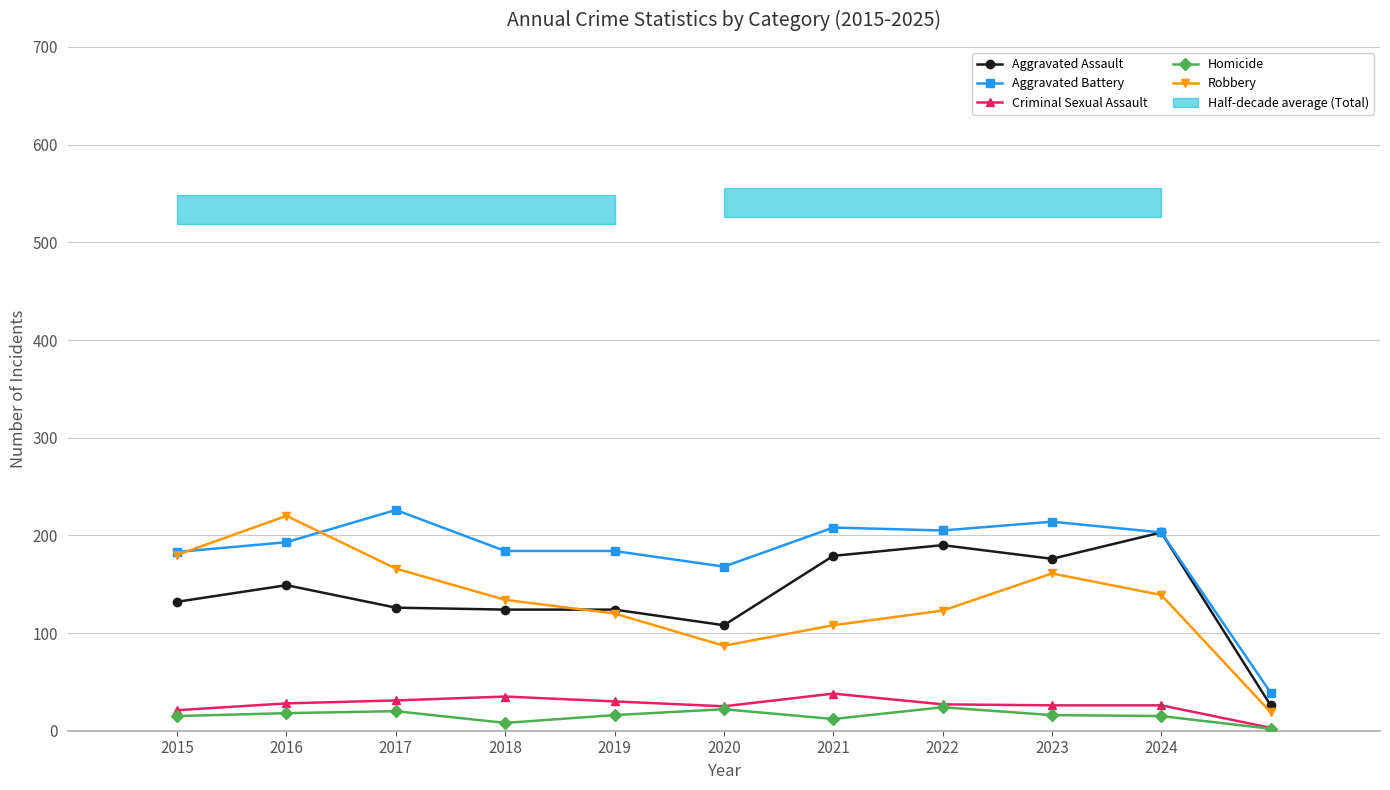

How many lines are shown in the chart?

5